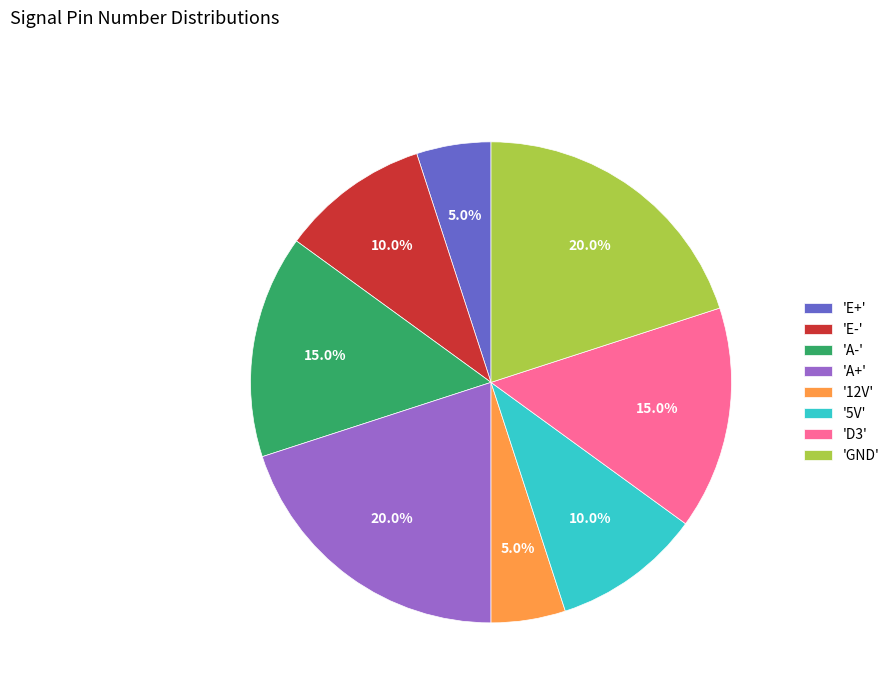

How many slices are in this pie chart?

8